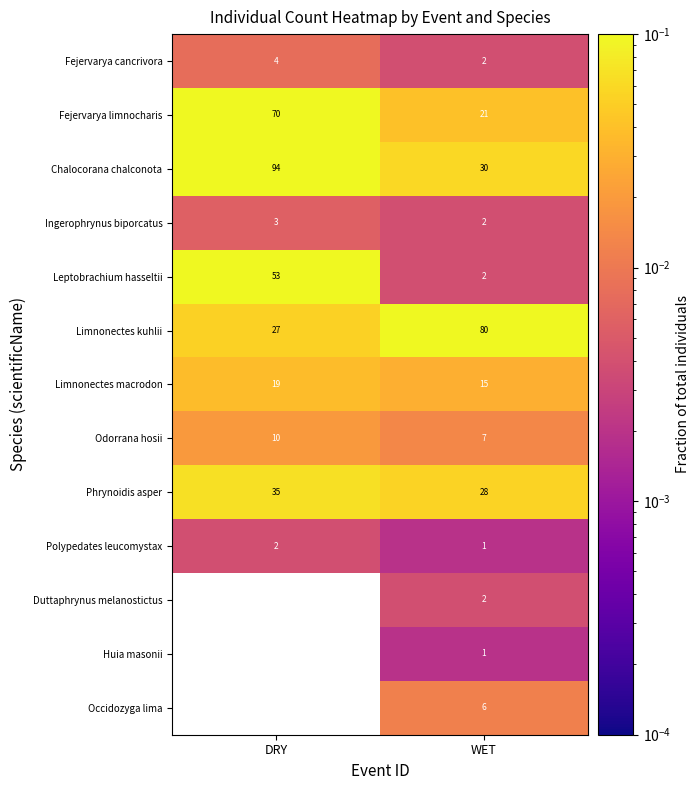

Which category has the lowest value in the Fejervarya cancrivora series?

WET